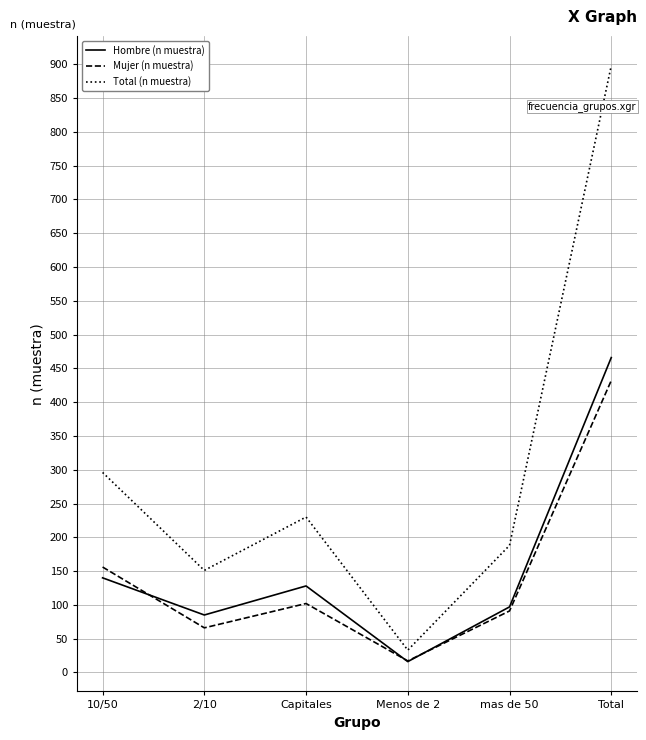

Reading left to right, extract all data points from this chart.

Hombre (n muestra): 10/50=140	2/10=85	Capitales=128	Menos de 2=16	mas de 50=97	Total=466
Mujer (n muestra): 10/50=156	2/10=66	Capitales=102	Menos de 2=17	mas de 50=91	Total=432
Total (n muestra): 10/50=296	2/10=151	Capitales=230	Menos de 2=33	mas de 50=188	Total=898